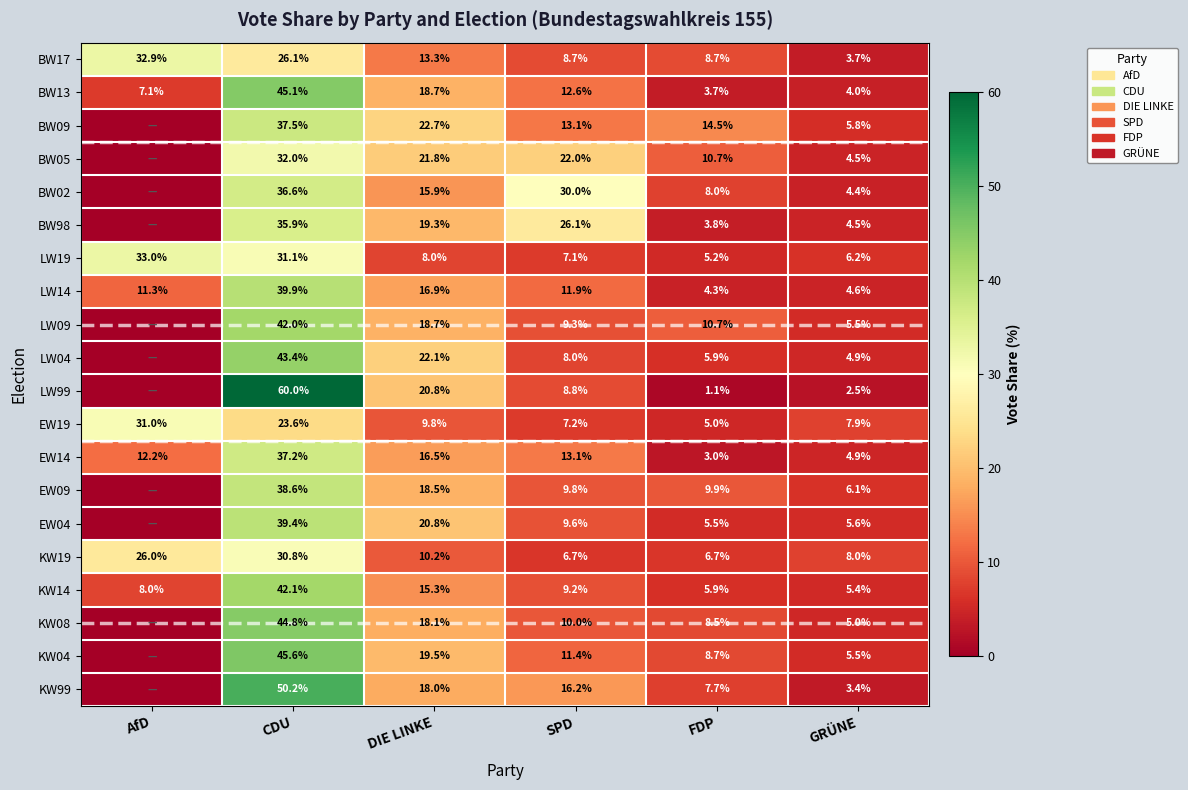

At how many categories does at least one series exceed 39?

1